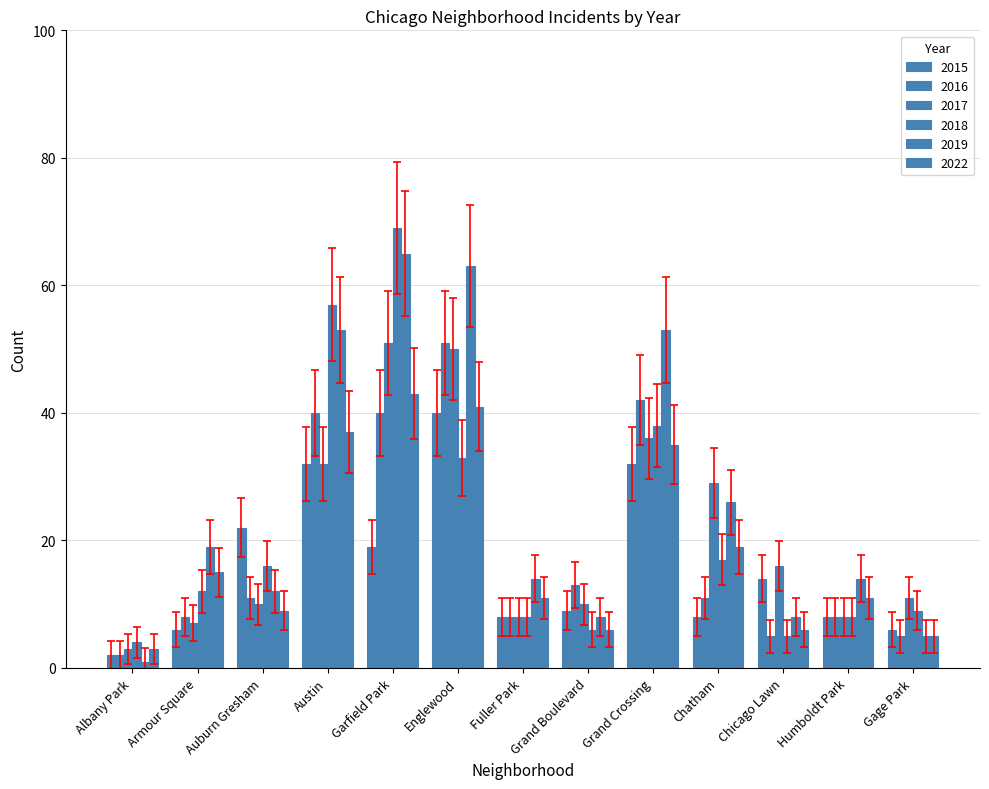

How many bars are there in each group?

6